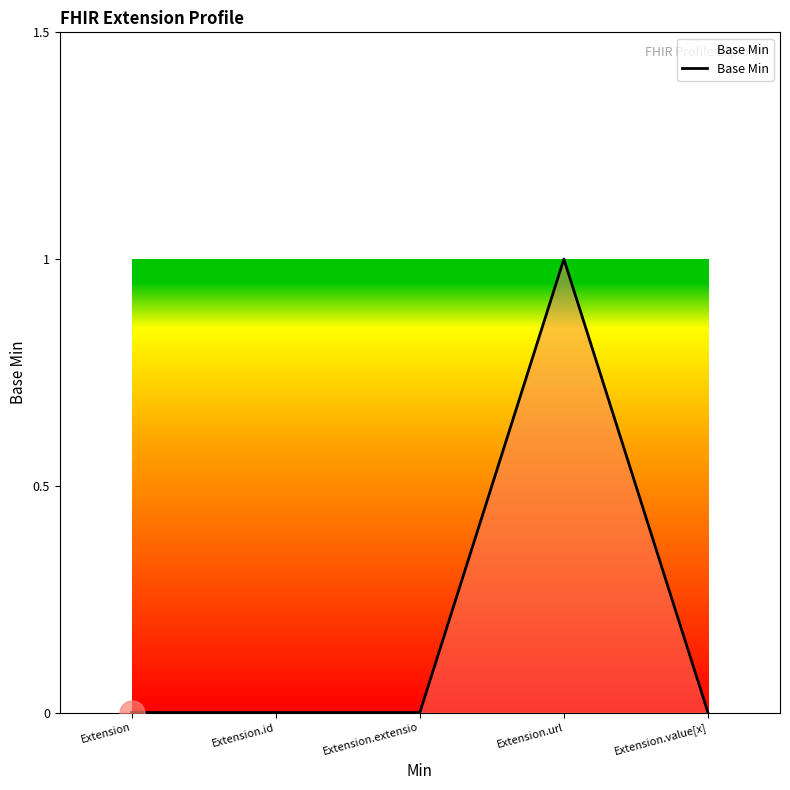

The chart shows a value of 1 at Extension.value[x]. True or false?

False